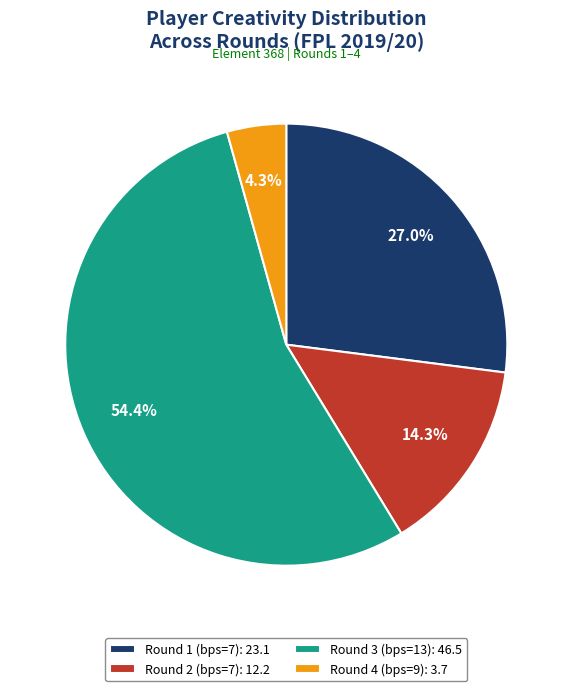

To the nearest percent, what portion does Round 2 (bps=7) represent?

14%